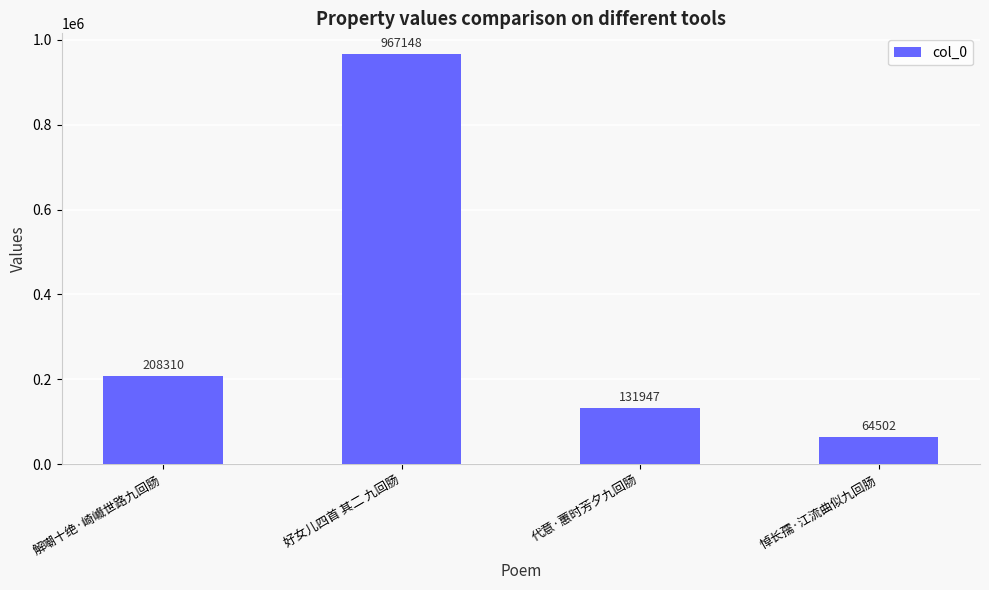

What is the label of the 2nd bar from the left?

好女儿四首 其二 九回肠